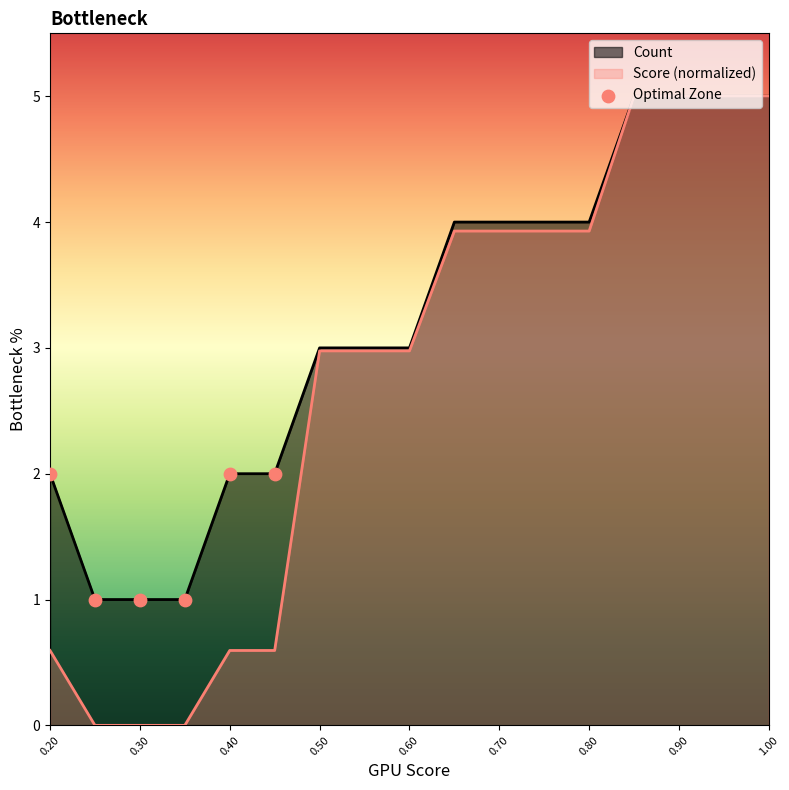

Which series reaches the maximum Y coordinate?

Count